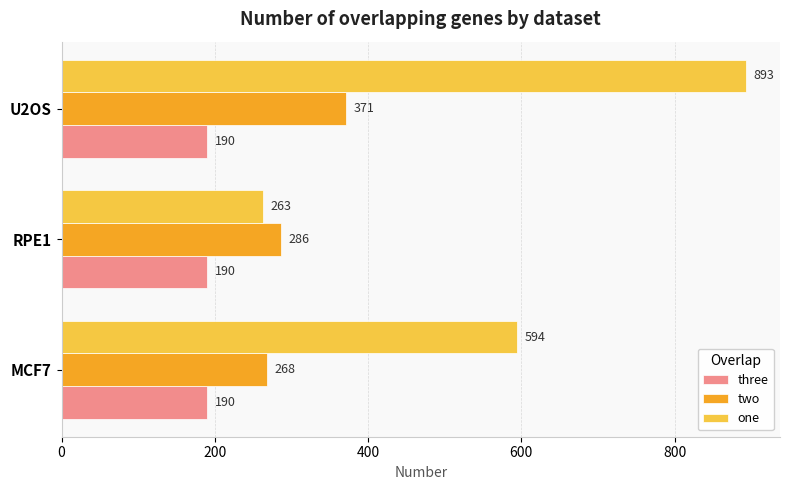

How many data points does each series have?

3